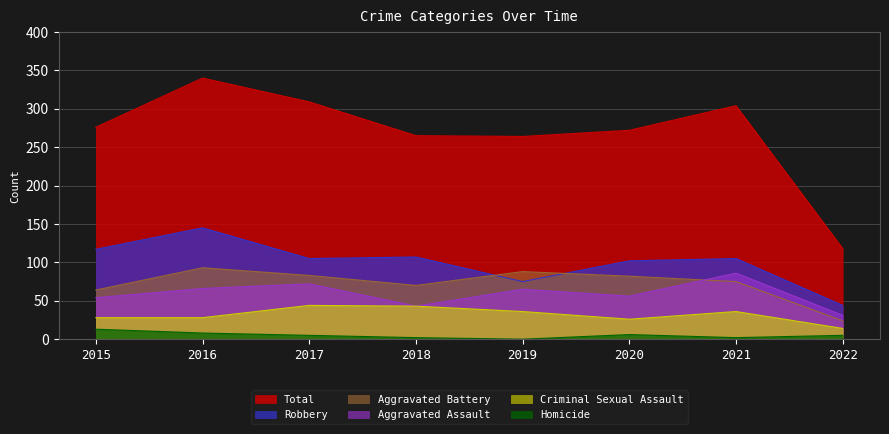

At which category does Robbery reach its first local peak?

2016